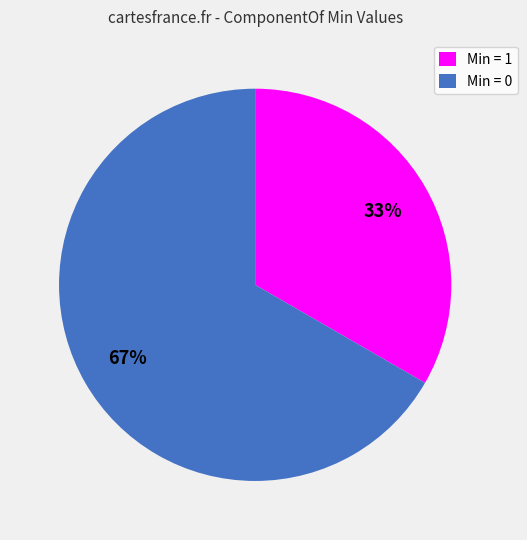

Combined, do Min = 0 and Min = 1 account for over 50%?

Yes